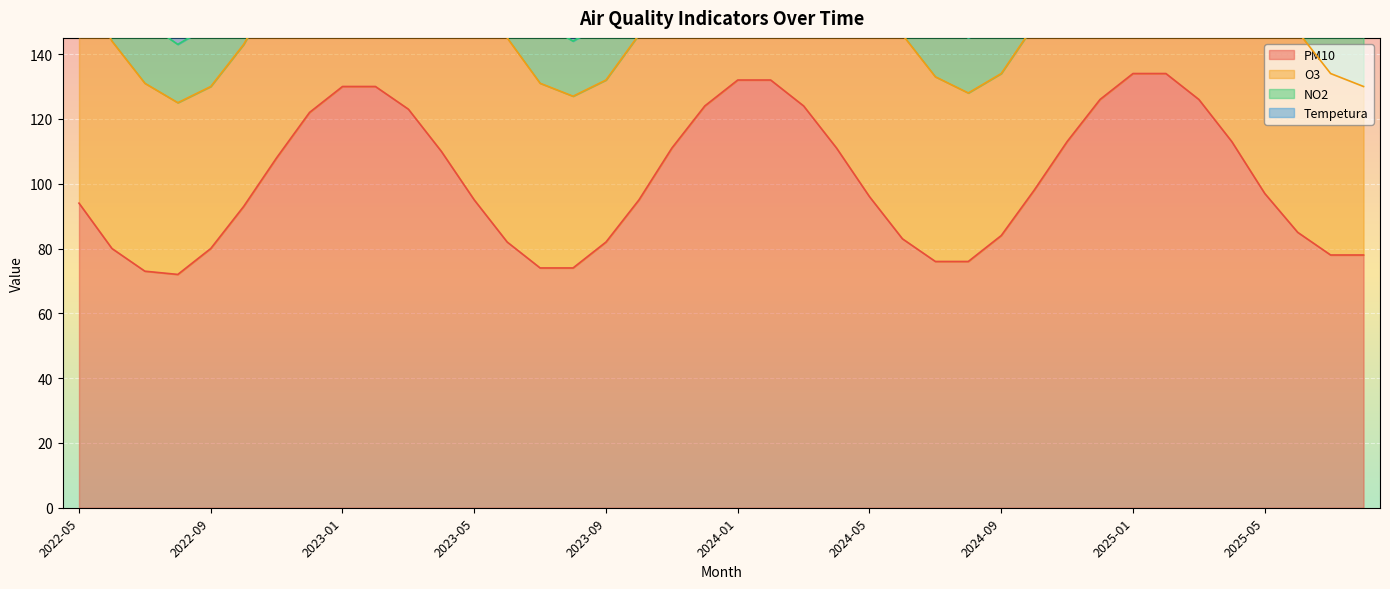

What is the minimum value shown in the chart?

11